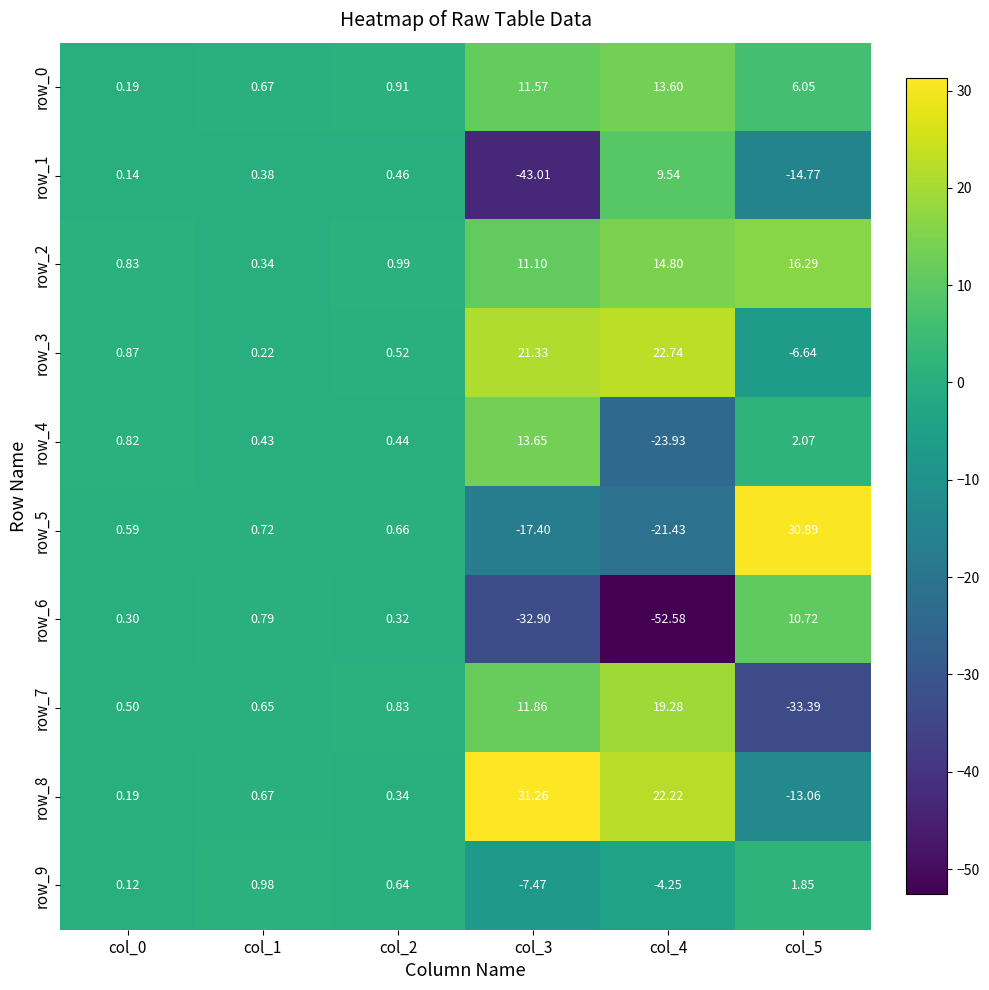

Is the value of row_2 at col_0 greater than the value of row_4 at col_5?

No